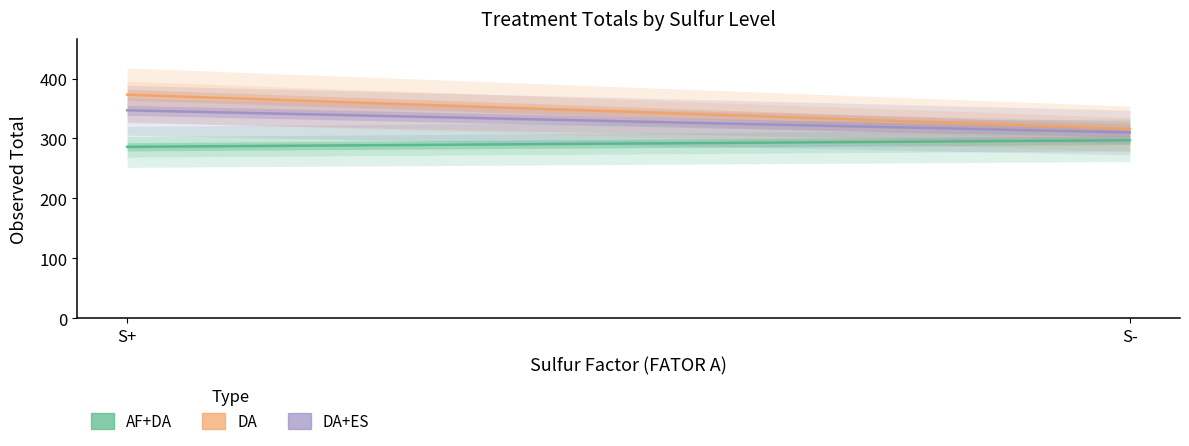

Is this an area chart (filled region under the line)?

No